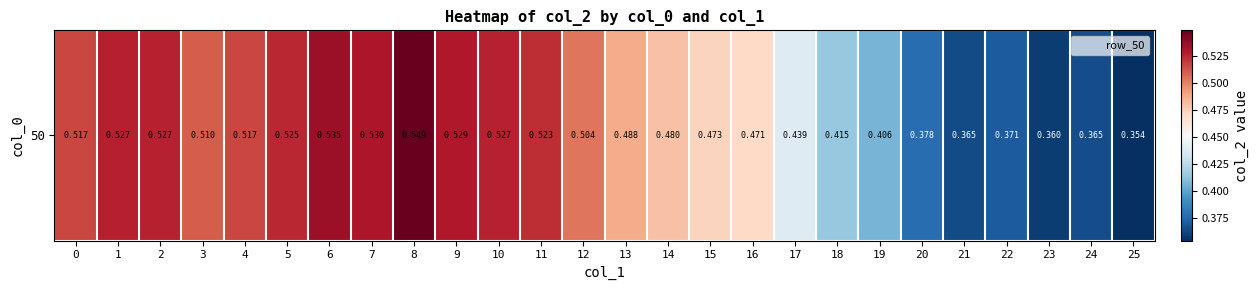

What is the maximum value shown in the chart?

0.5